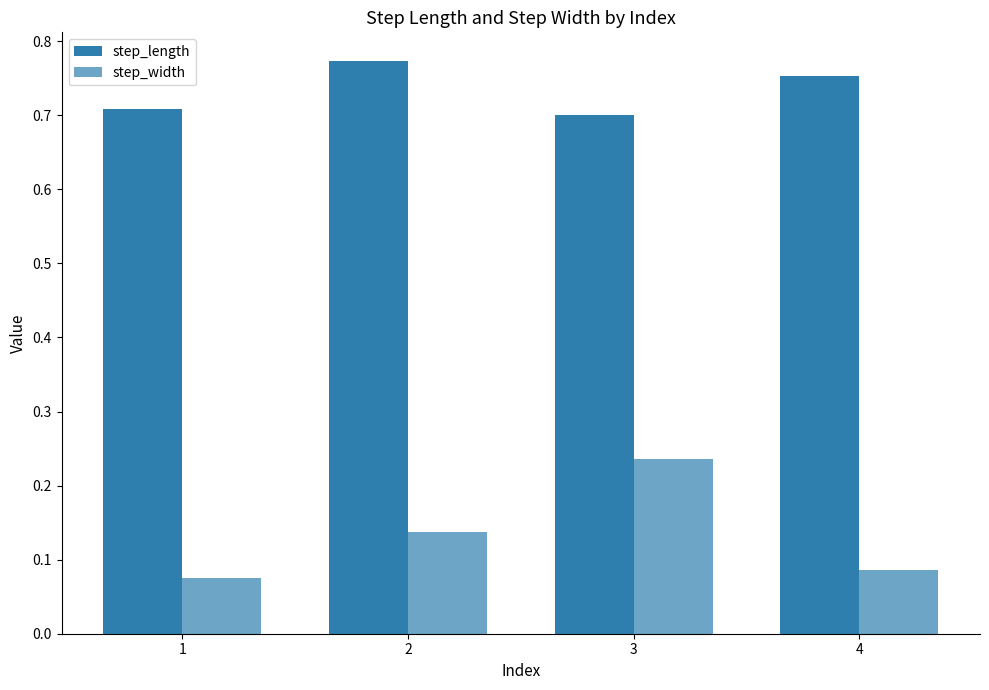

Between 3 and 4, which series saw the biggest shift?

step_width